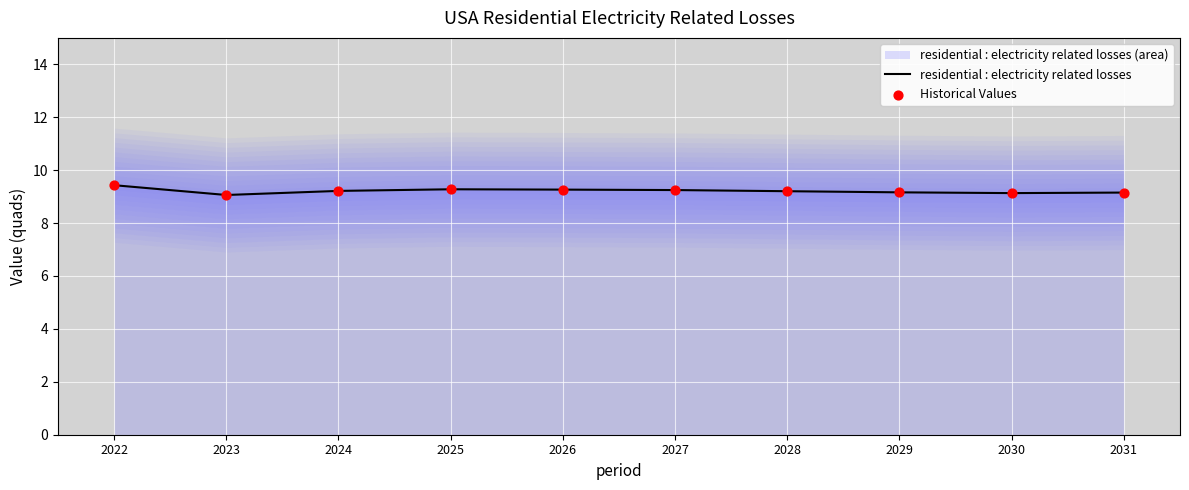

True or false: residential : electricity related losses has a value of 12.1 at 2023.

False